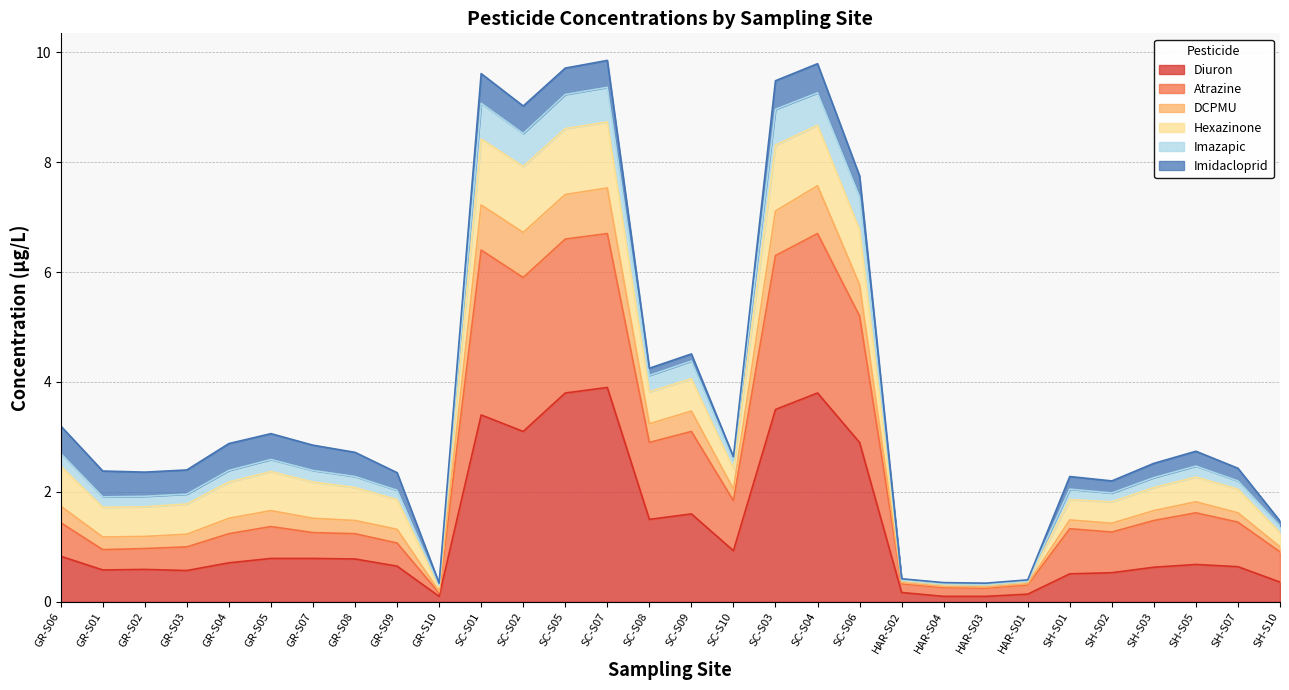

Does the chart display data point markers on the line(s)?

No